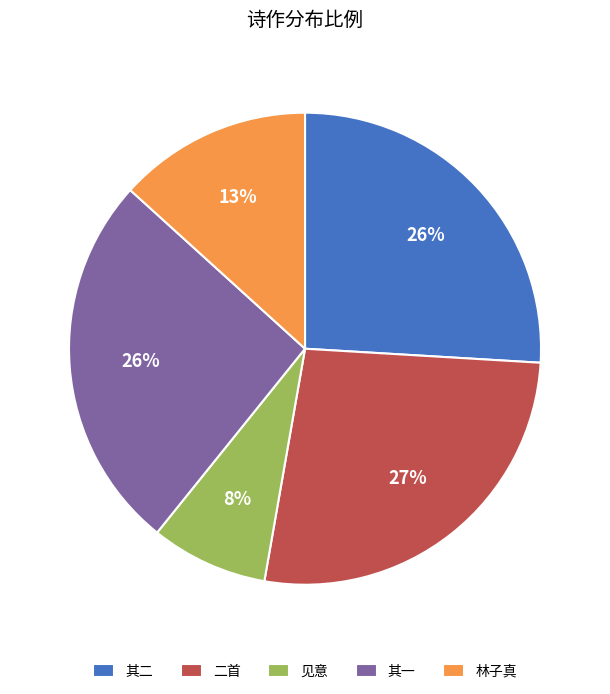

Which category has the biggest portion of the pie?

二首